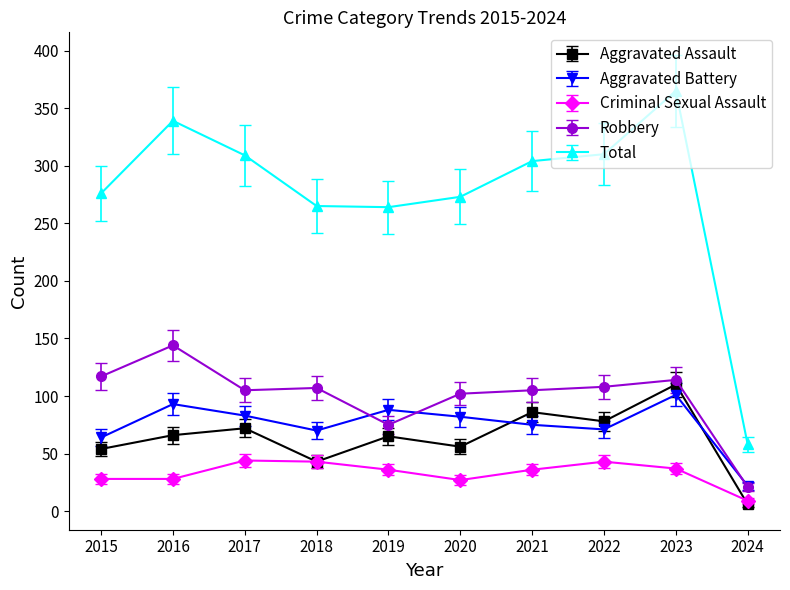

Is it true that Total equals 409.6 at 2018?

False